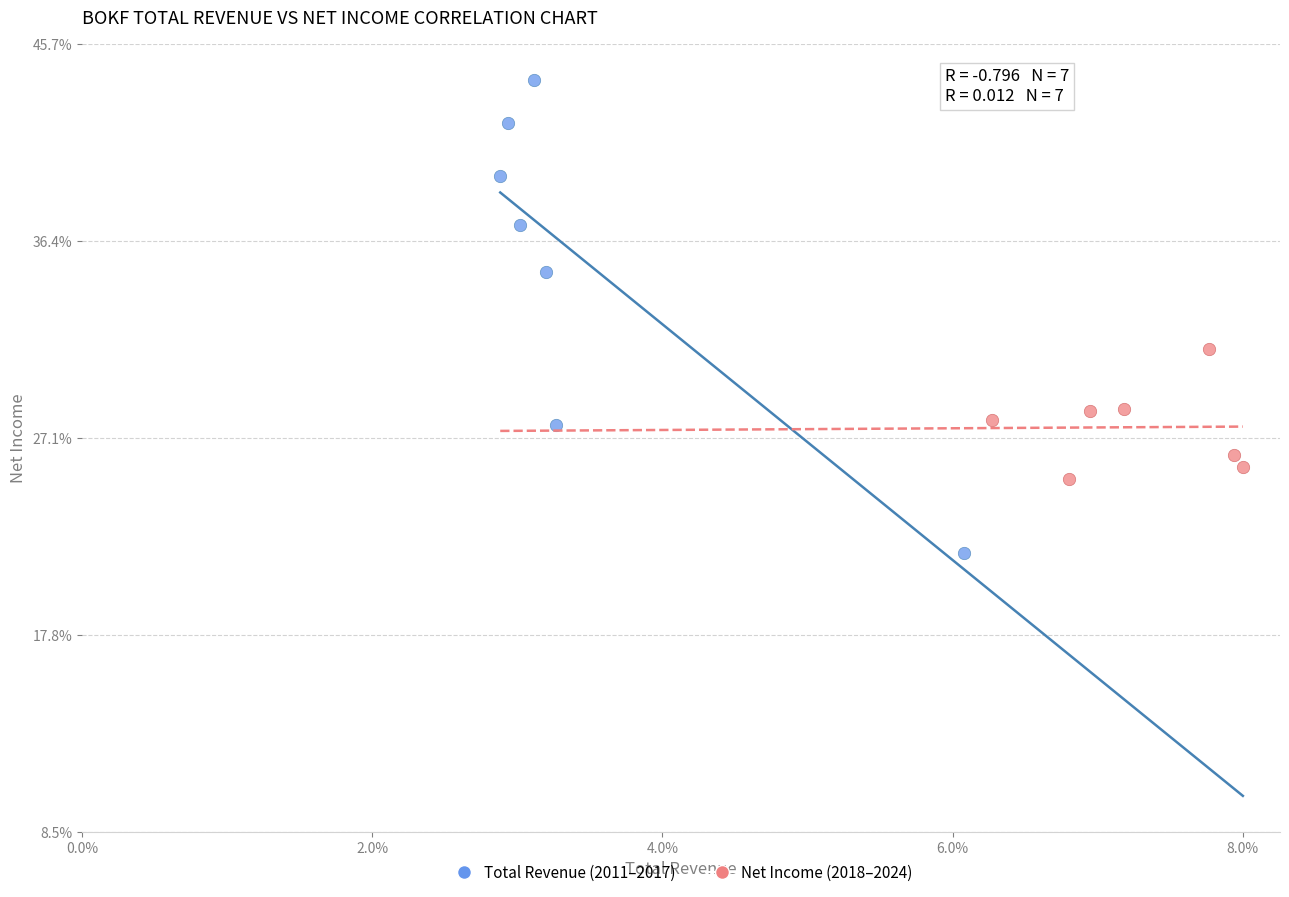

Which series has the widest spread of Y values?

Total Revenue (2011–2017)